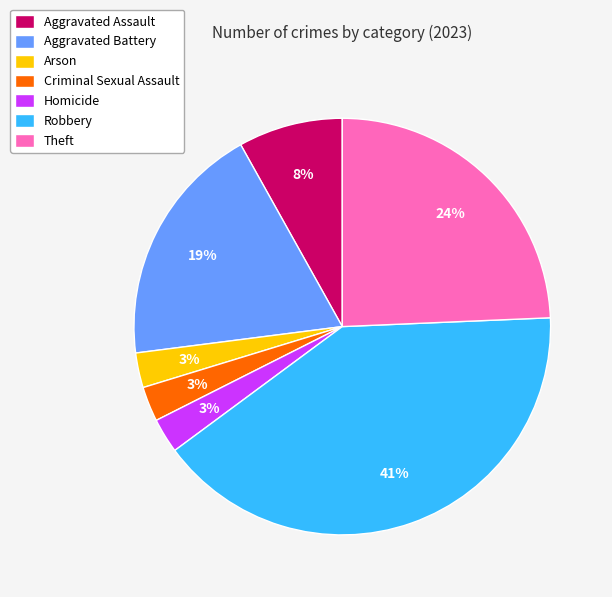

What percentage is the Aggravated Assault slice, to the nearest percent?

8%